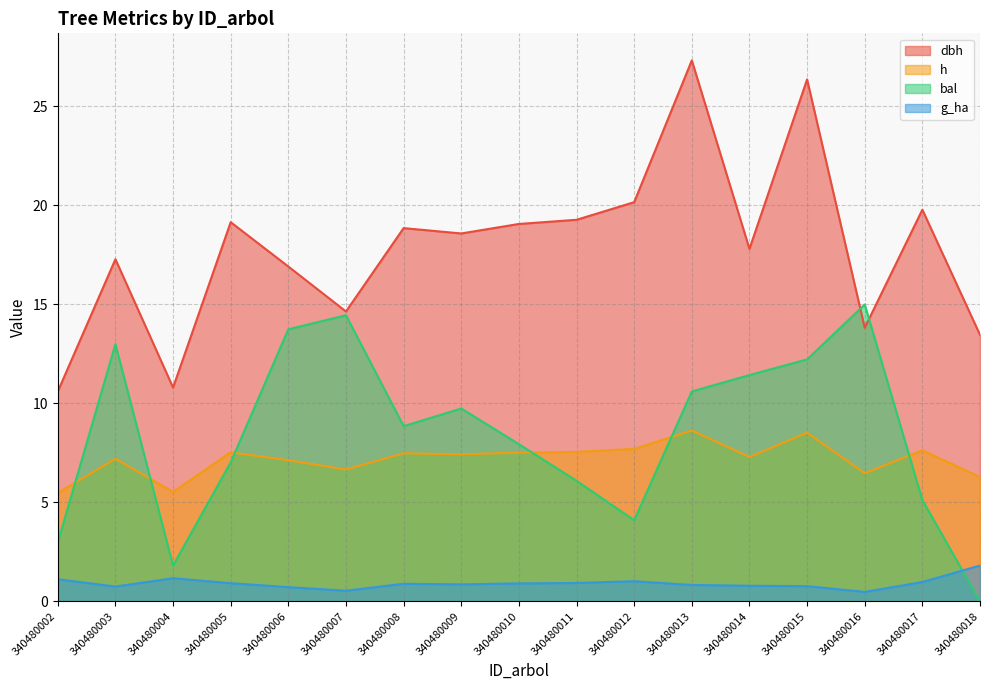

Rank the series by their maximum value, from highest to lowest.

dbh, bal, h, g_ha